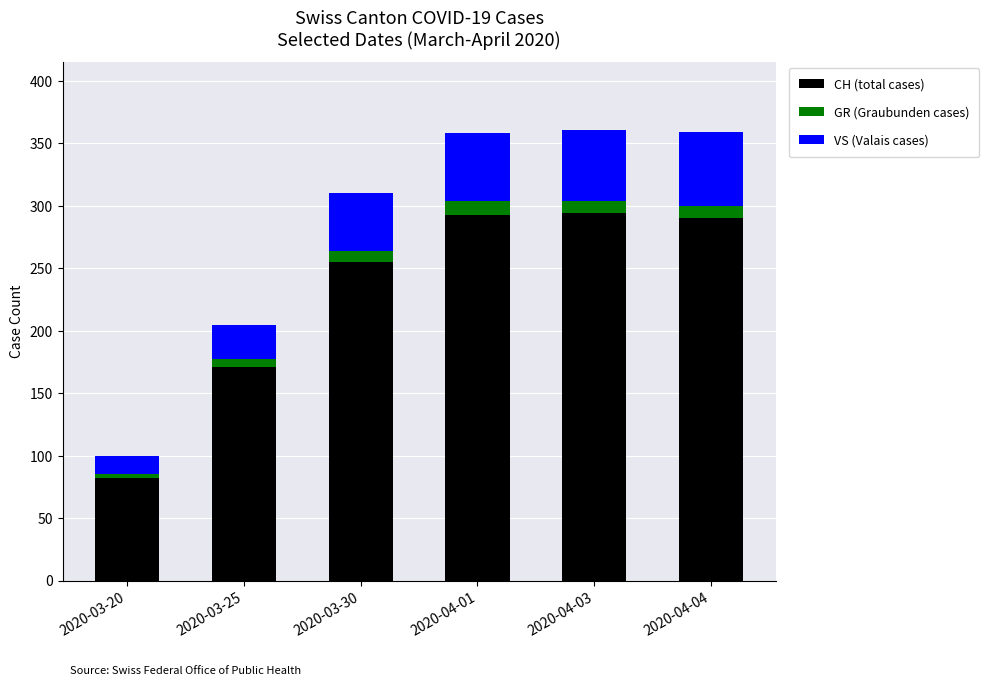

What are all the series names shown in the legend?

CH (total cases), GR (Graubunden cases), VS (Valais cases)